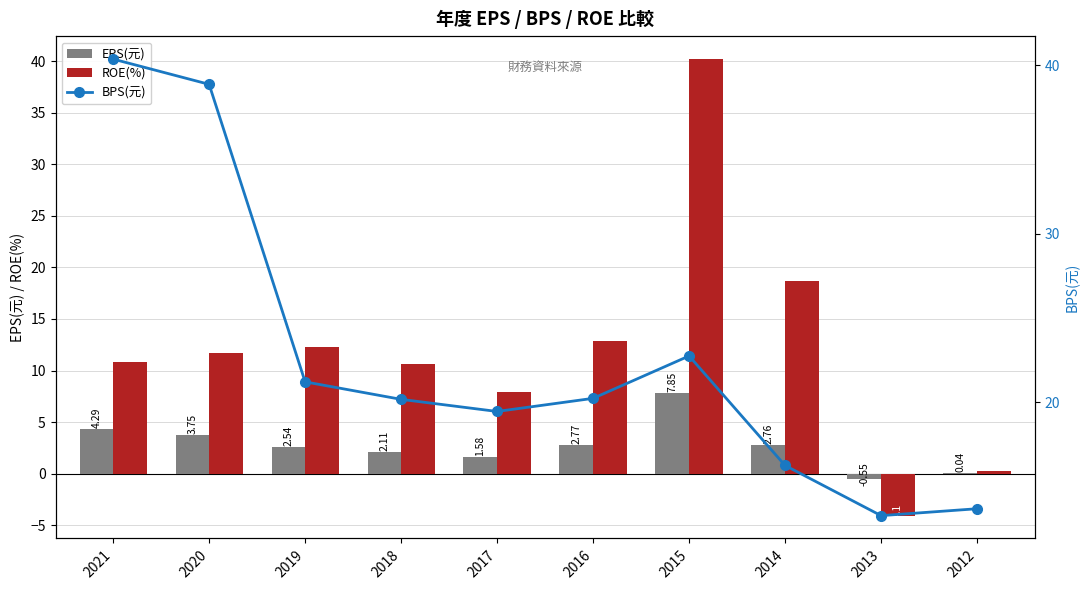

How many data points in ROE(%) are less than 11?

5